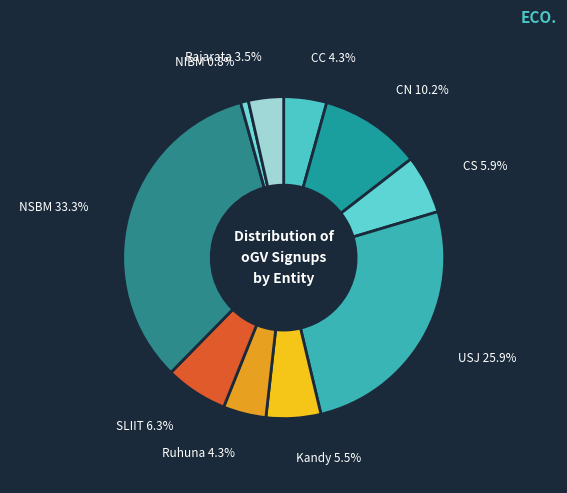

Between Kandy and Rajarata, which is larger?

Kandy